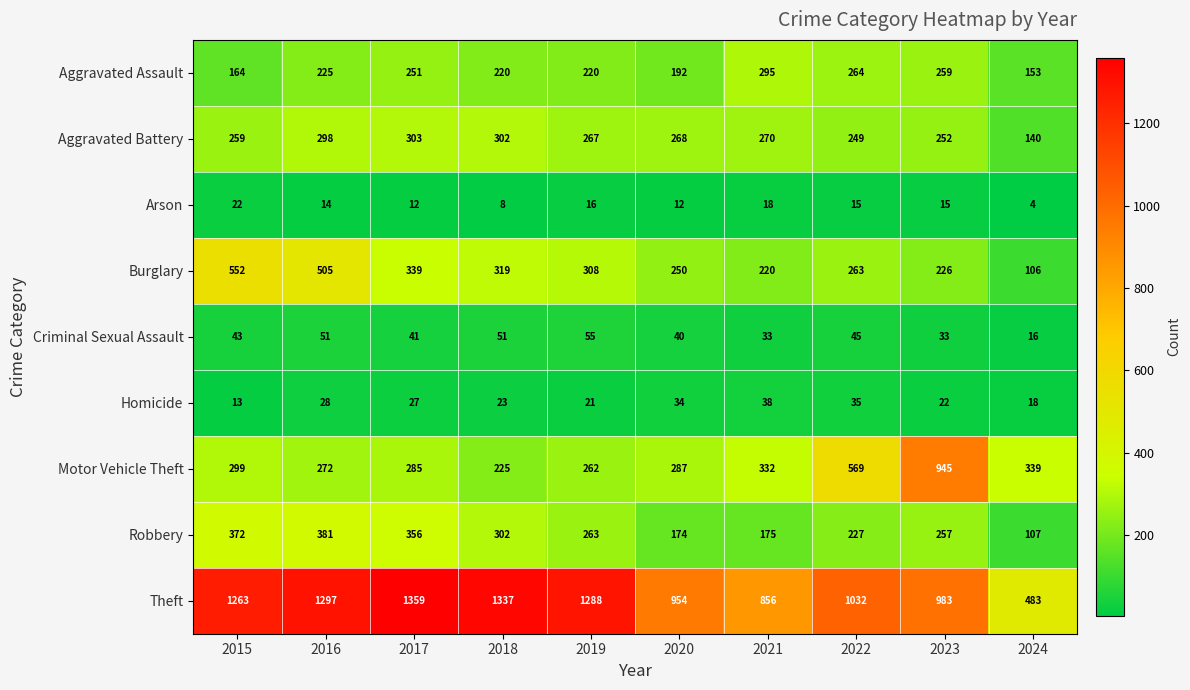

What is the spread (max minus min) of values at 2021?

838